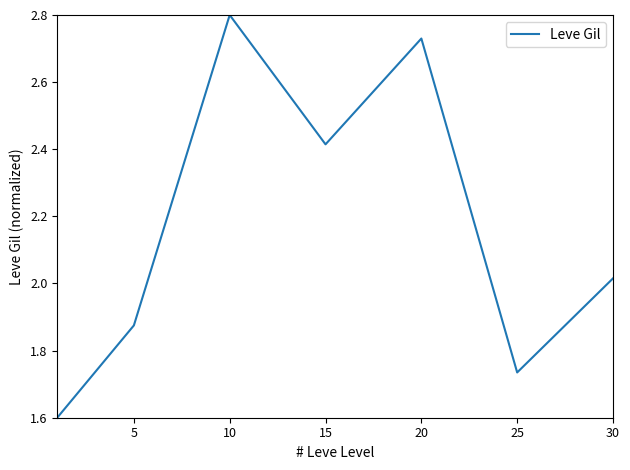

What is the sum of all values?

15.2